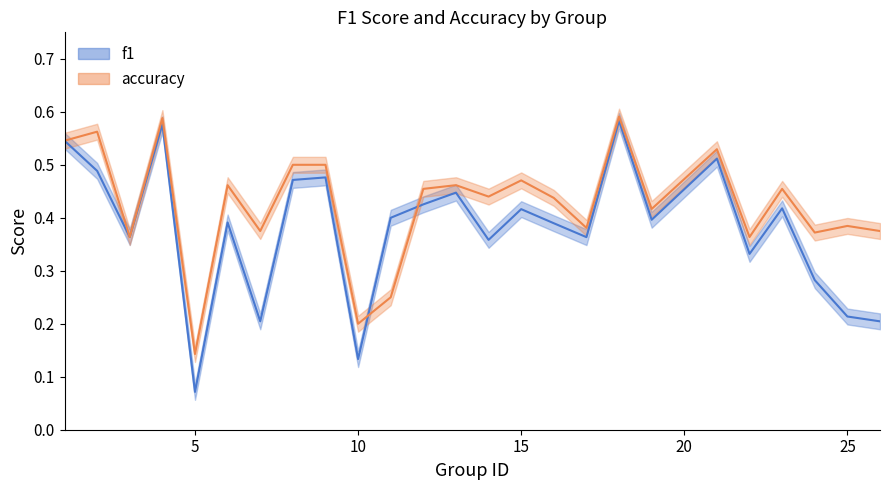

What is the difference between the maximum and minimum values in the f1 series?

0.5